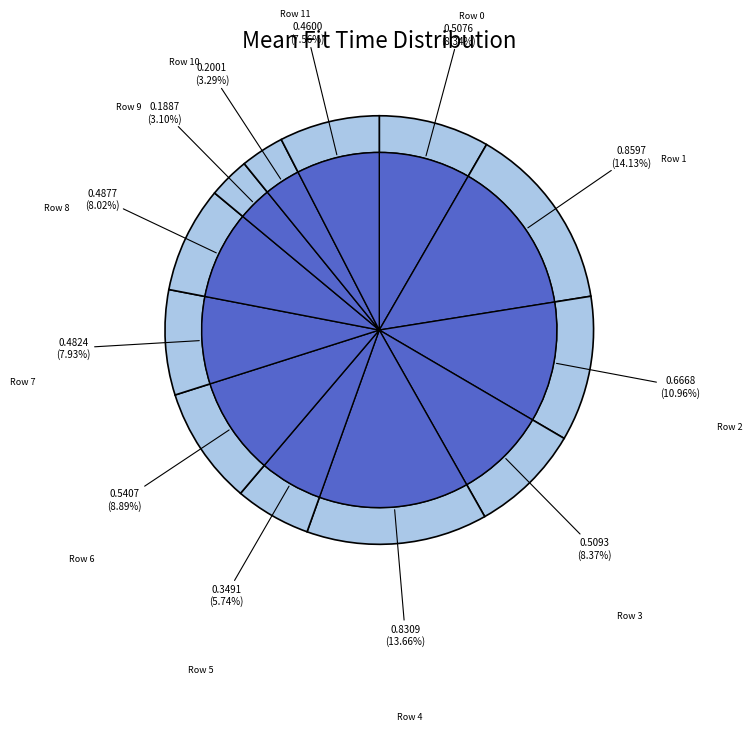

Between 2 and 10, which is larger?

2